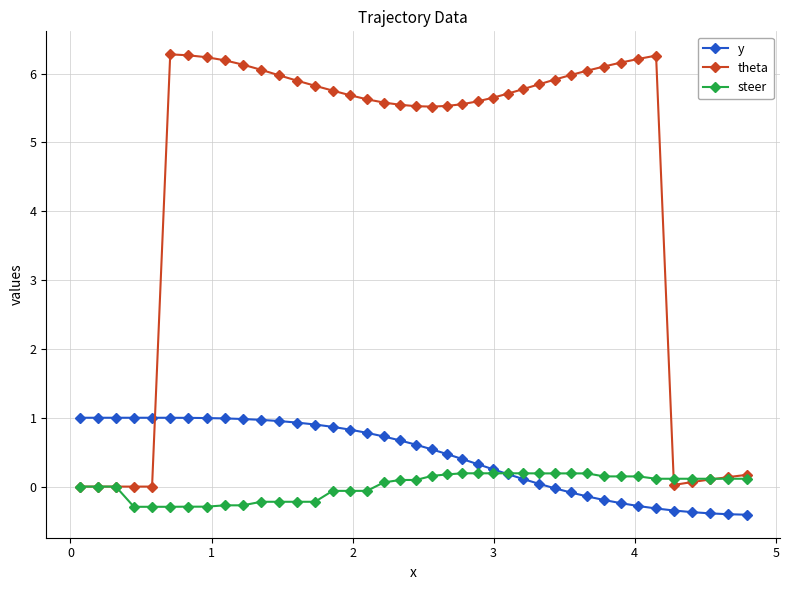

Rank the series by their maximum value, from lowest to highest.

steer, y, theta